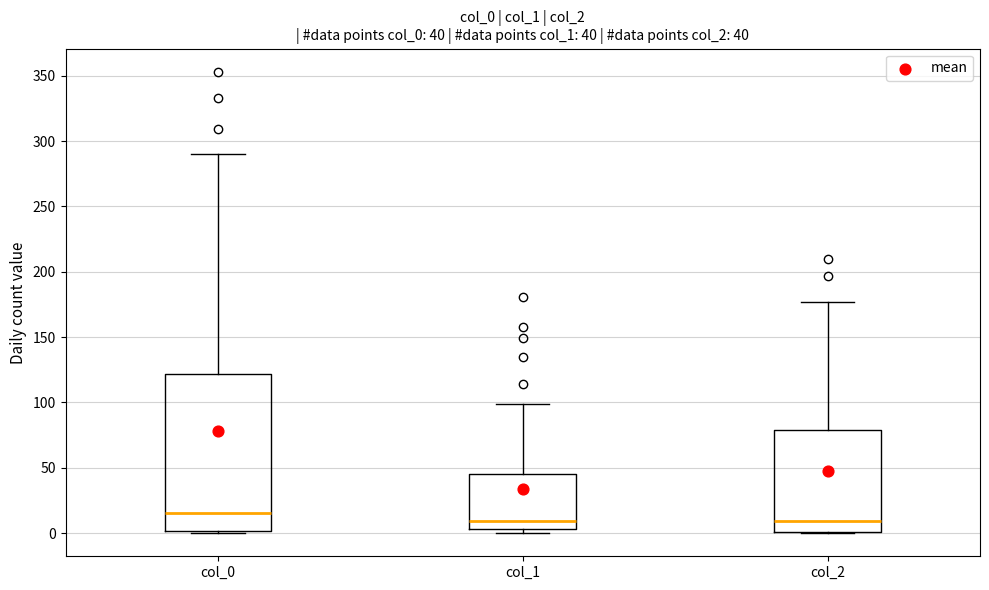

Which box is the tallest, from its lower edge to its upper edge?

col_0